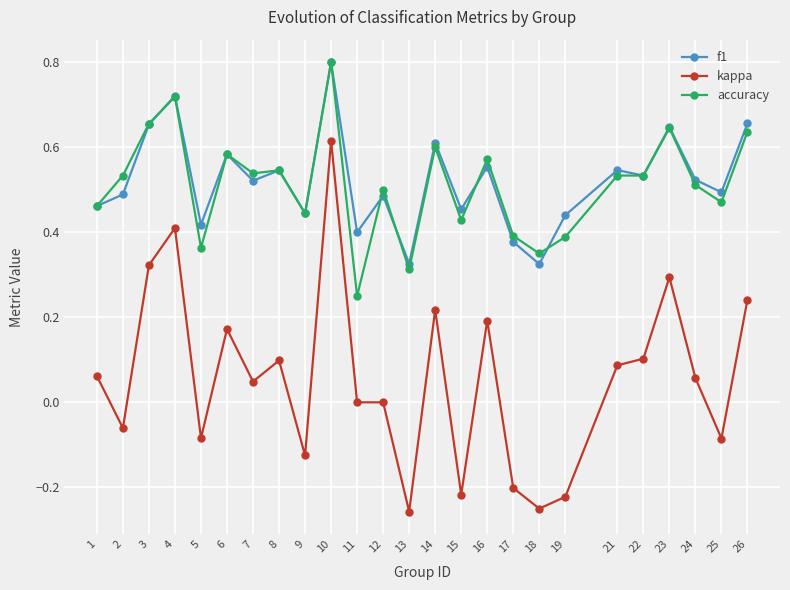

What are all the series names shown in the legend?

f1, kappa, accuracy